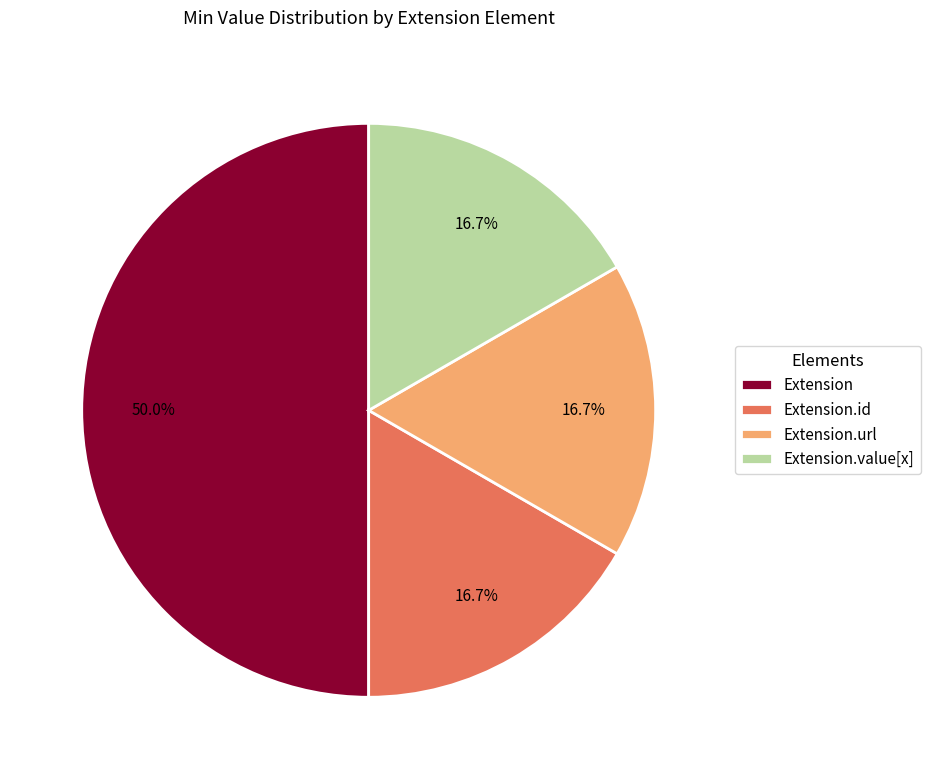

Which slice is the largest?

Extension